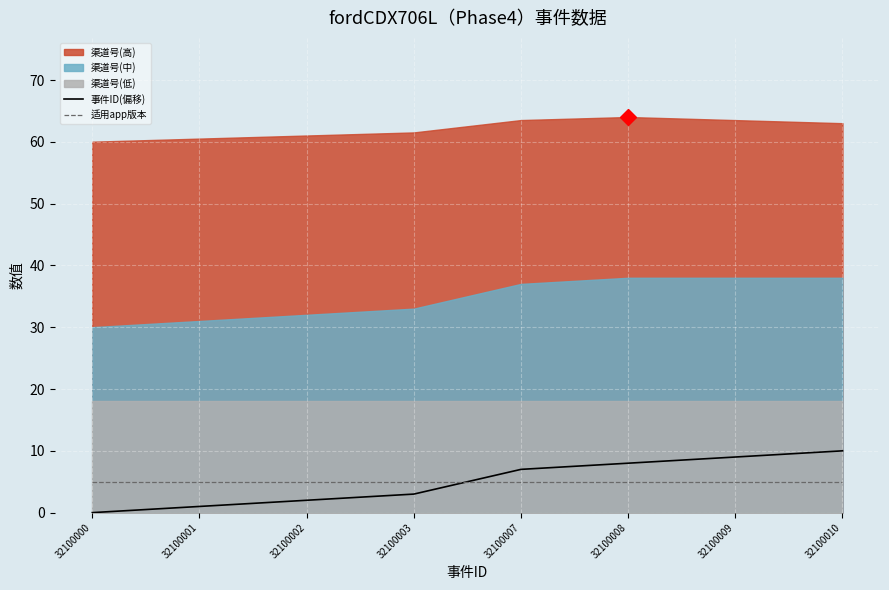

Is it true that 事件ID(偏移) equals 0 at 32100000?

True